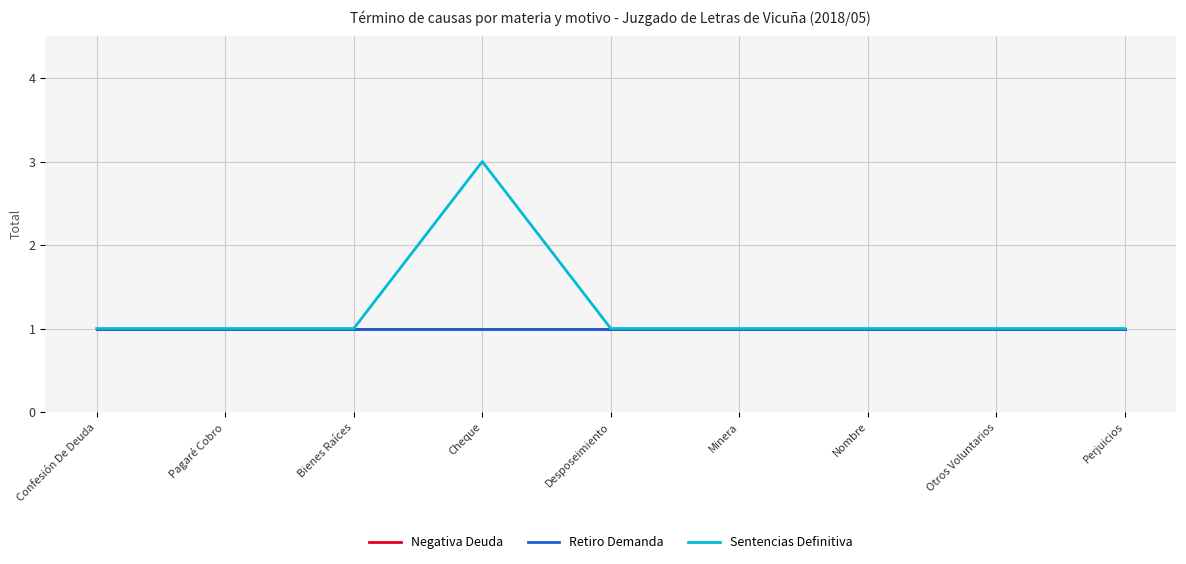

Which series changed the most between Pagaré Cobro and Desposeimiento?

Negativa Deuda